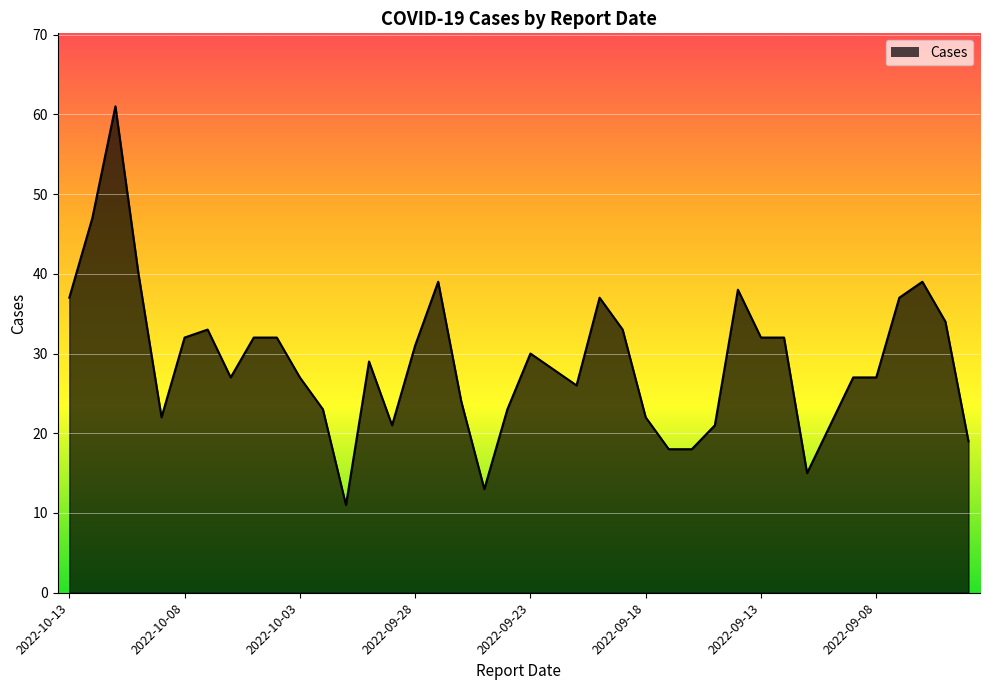

What is the minimum value shown in the chart?

11